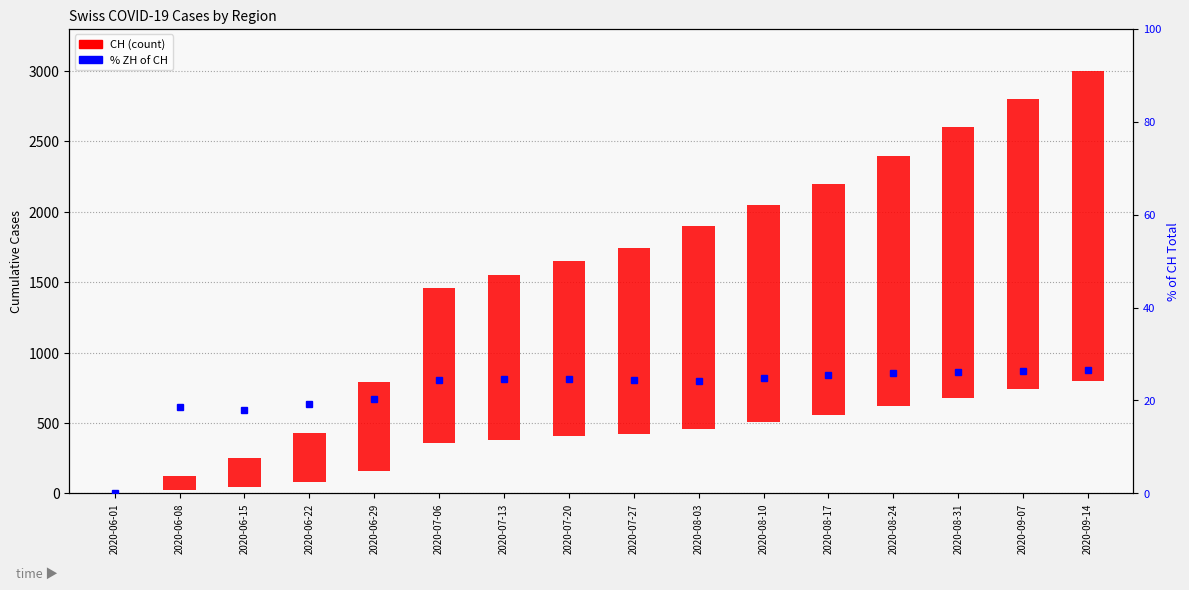

What is the value of the % ZH of CH bar at the 7th from the left?

24.7